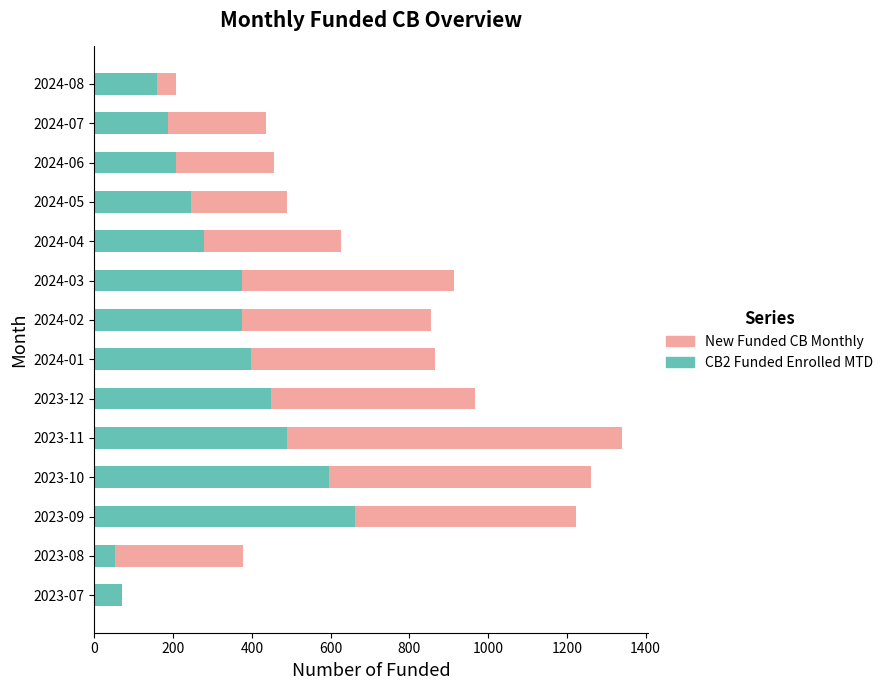

At which category is the sum across all series the highest?

2023-11